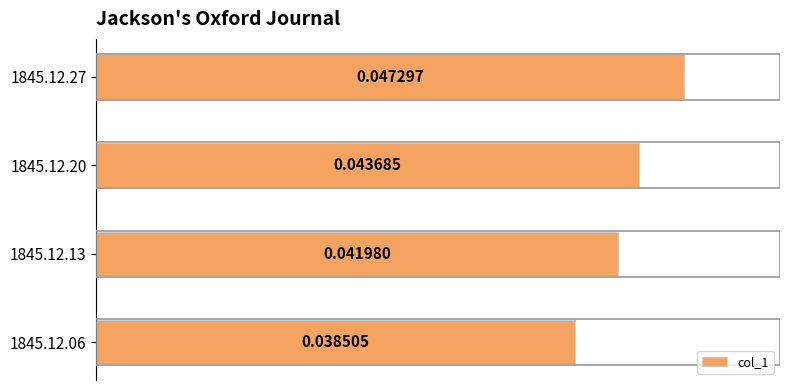

Between 1845.12.13 and 1845.12.06, which is larger?

1845.12.13